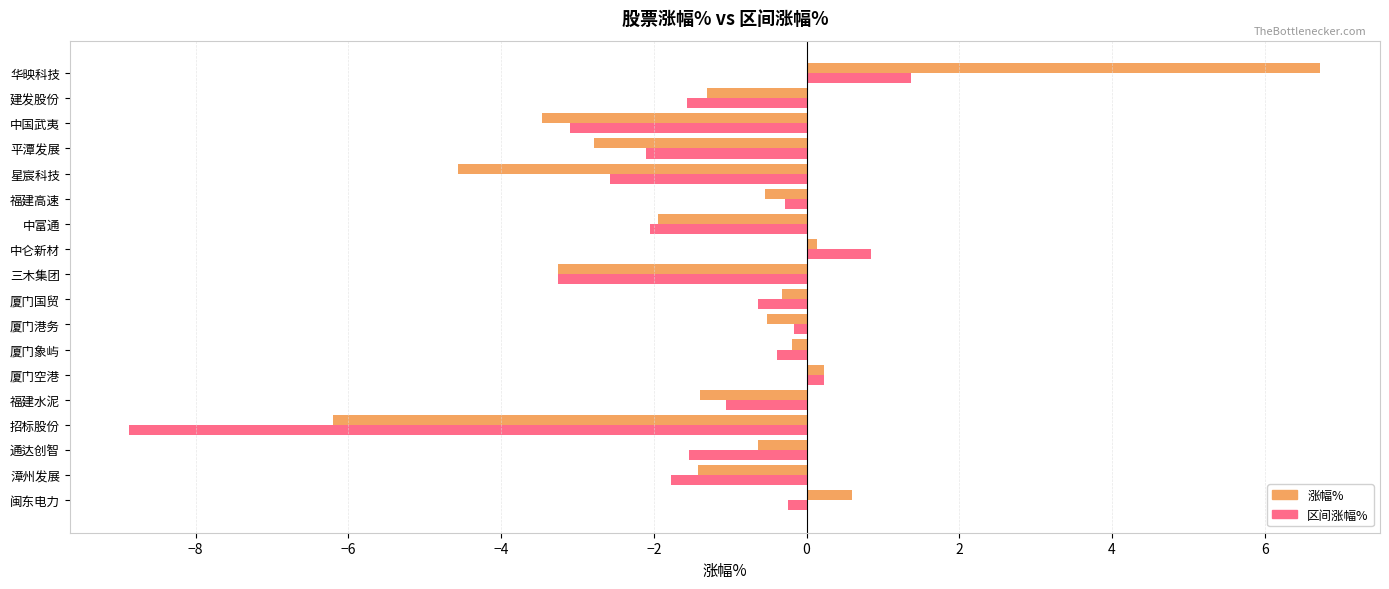

What is the approximate value of 区间涨幅% at 通达创智?

-1.5